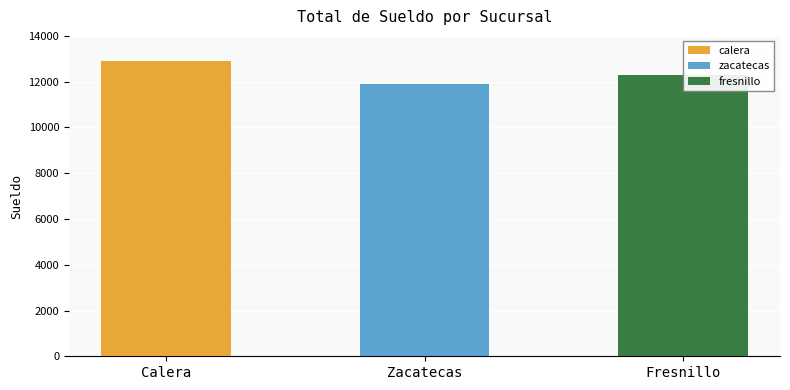

Which series has the largest range (max minus min)?

calera